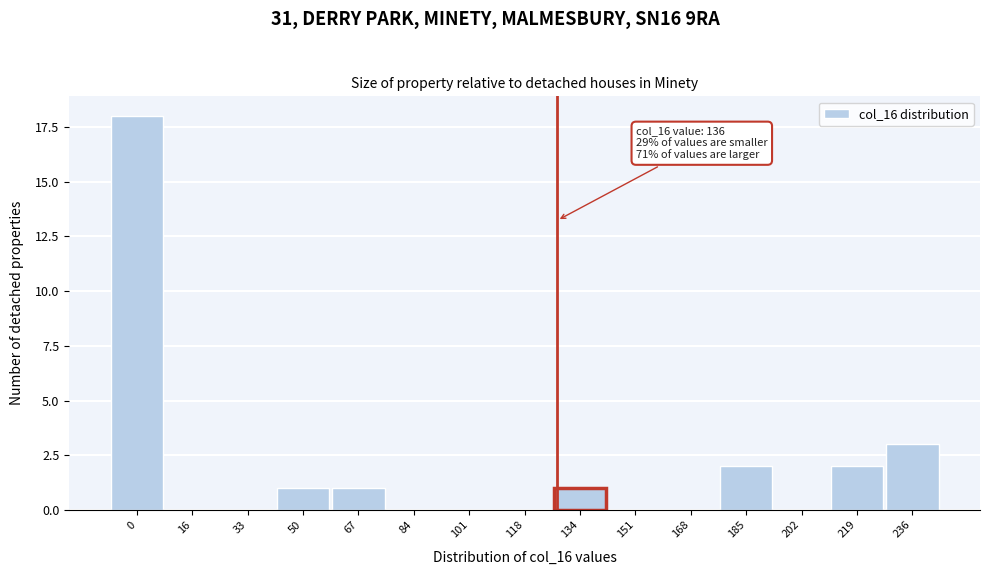

Reading left to right, extract all data points from this chart.

0=18	16=0	33=0	50=1	67=1	84=0	101=0	118=0	134=1	151=0	168=0	185=2	202=0	219=2	236=3